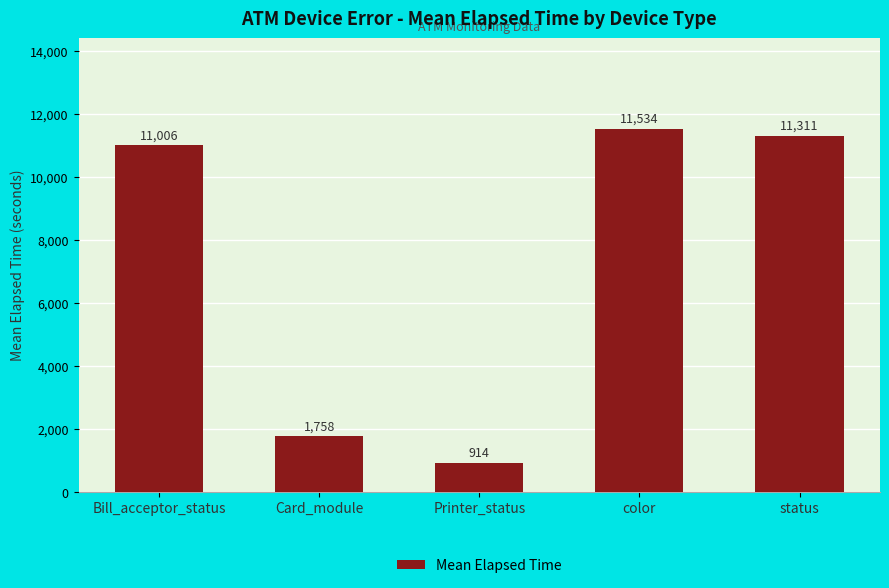

What is the sum of all values?

36523